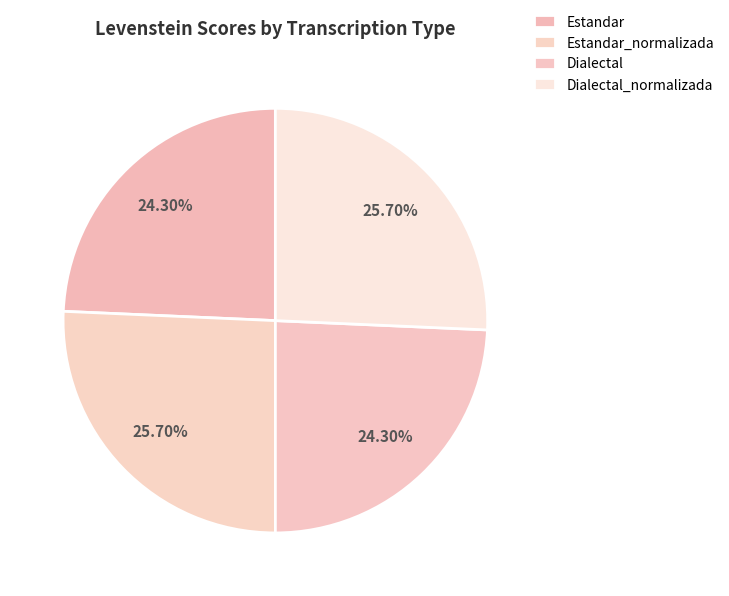

To the nearest percent, what is the difference between the Dialectal_normalizada and Estandar slice percentages?

1%